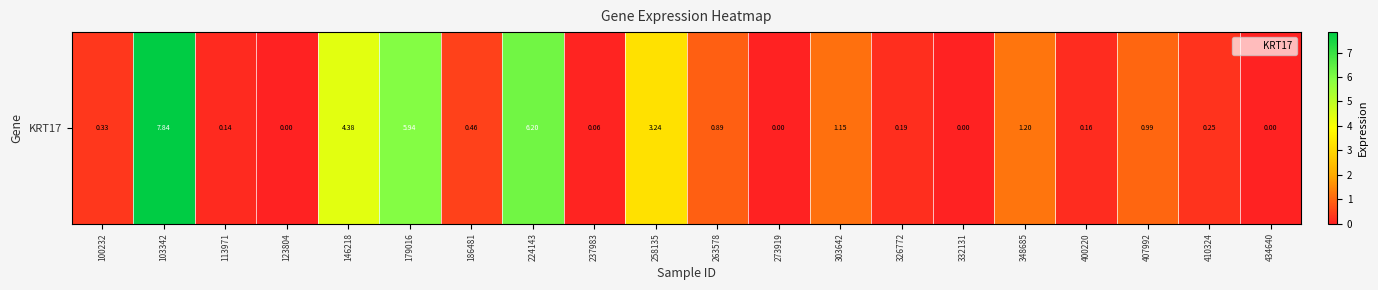

Which label corresponds to the largest value in the chart?

103342